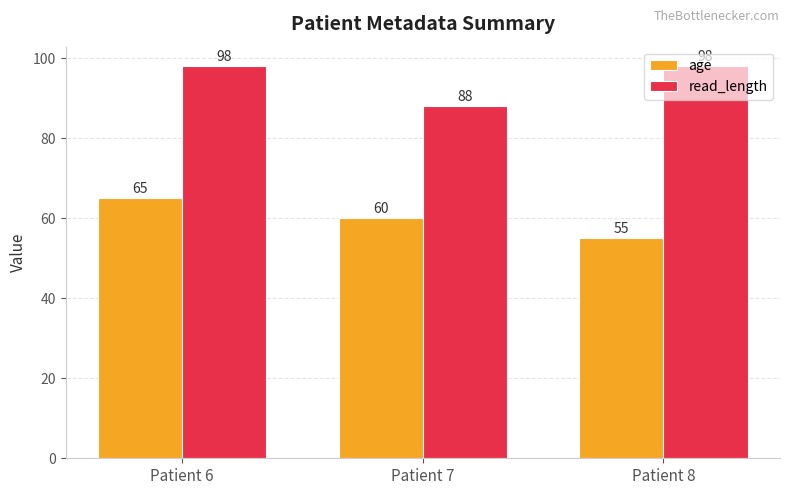

True or false: age has a value of 104 at Patient 7.

False